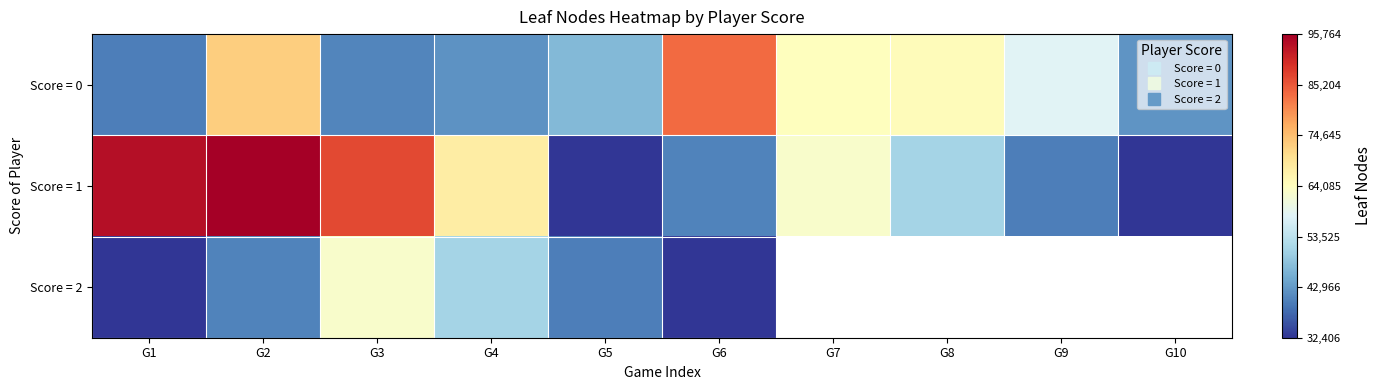

At which label does Score = 1 first exceed 62670?

G1